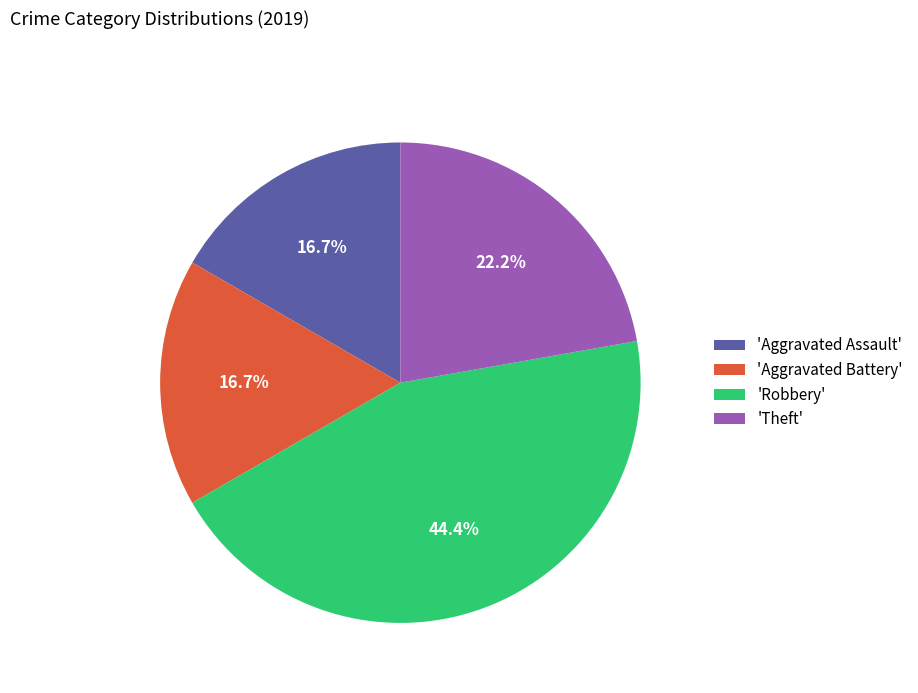

Approximately how many times larger is the value at 'Aggravated Assault' compared to 'Aggravated Battery'?

1.0